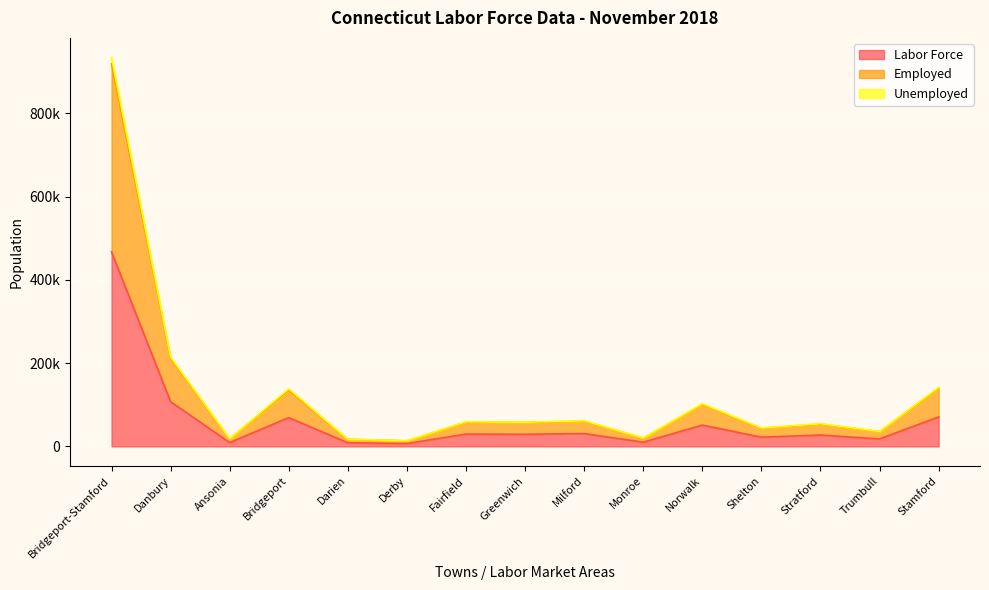

How many series are shown in this chart?

3